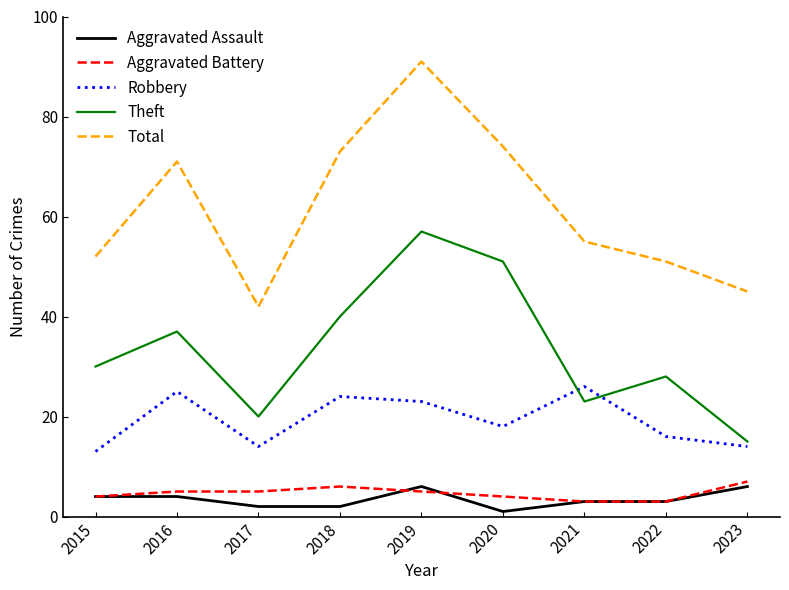

Where is Theft nearest to the value 36?

2016